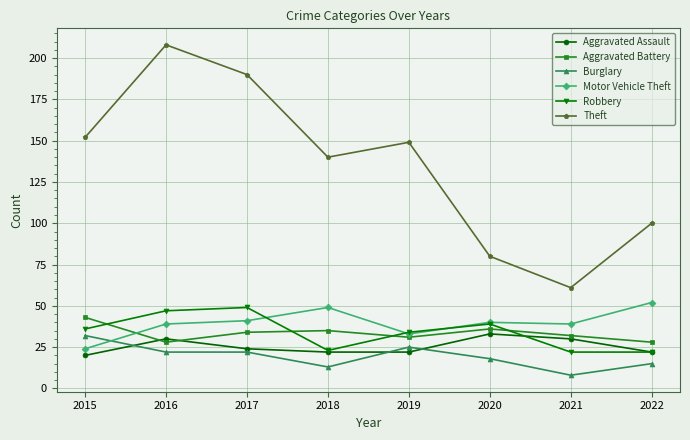

True or false: Theft has more than 0 interior local peaks.

True